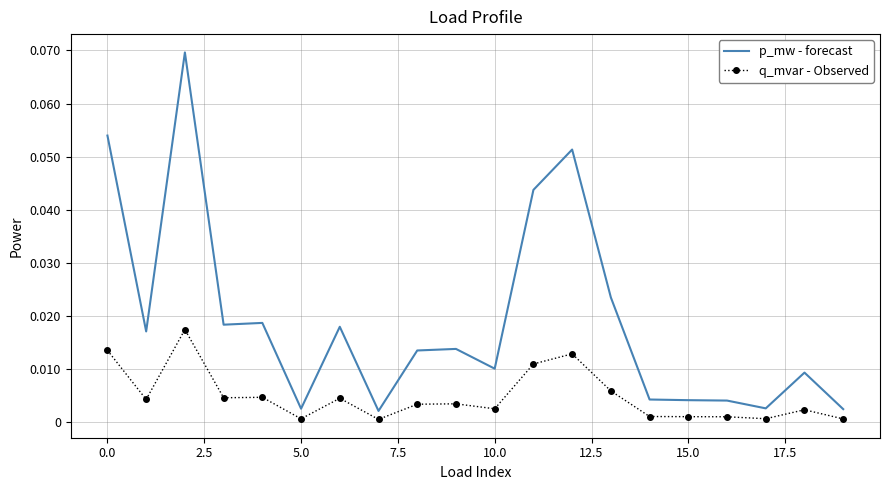

True or false: q_mvar - Observed and p_mw - forecast cross at least once.

False